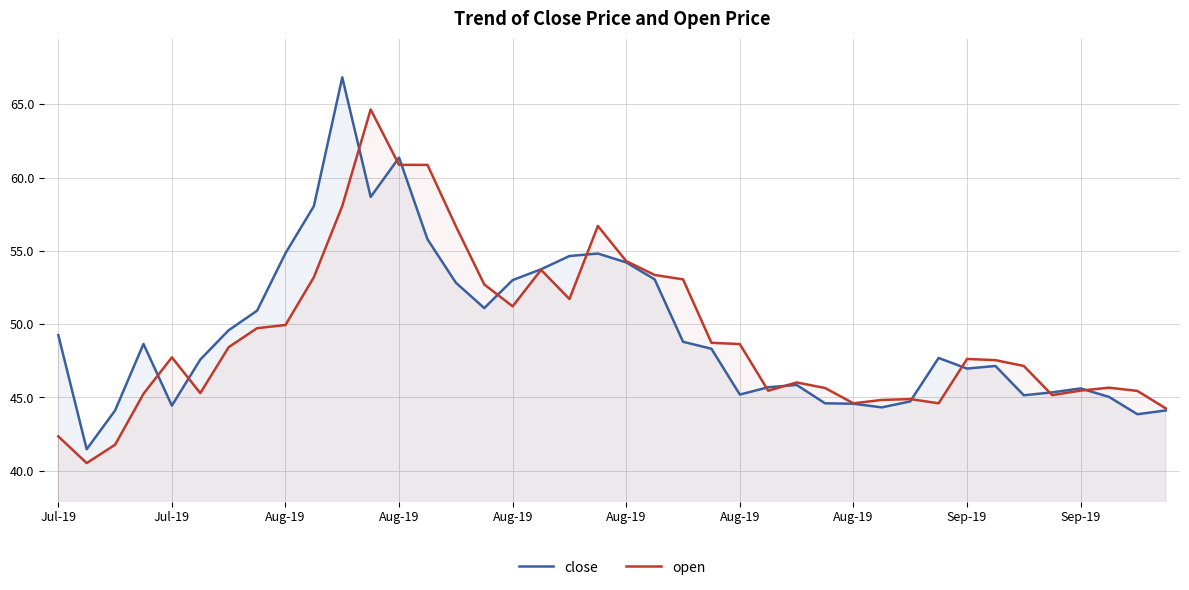

What are all the series names shown in the legend?

close, open